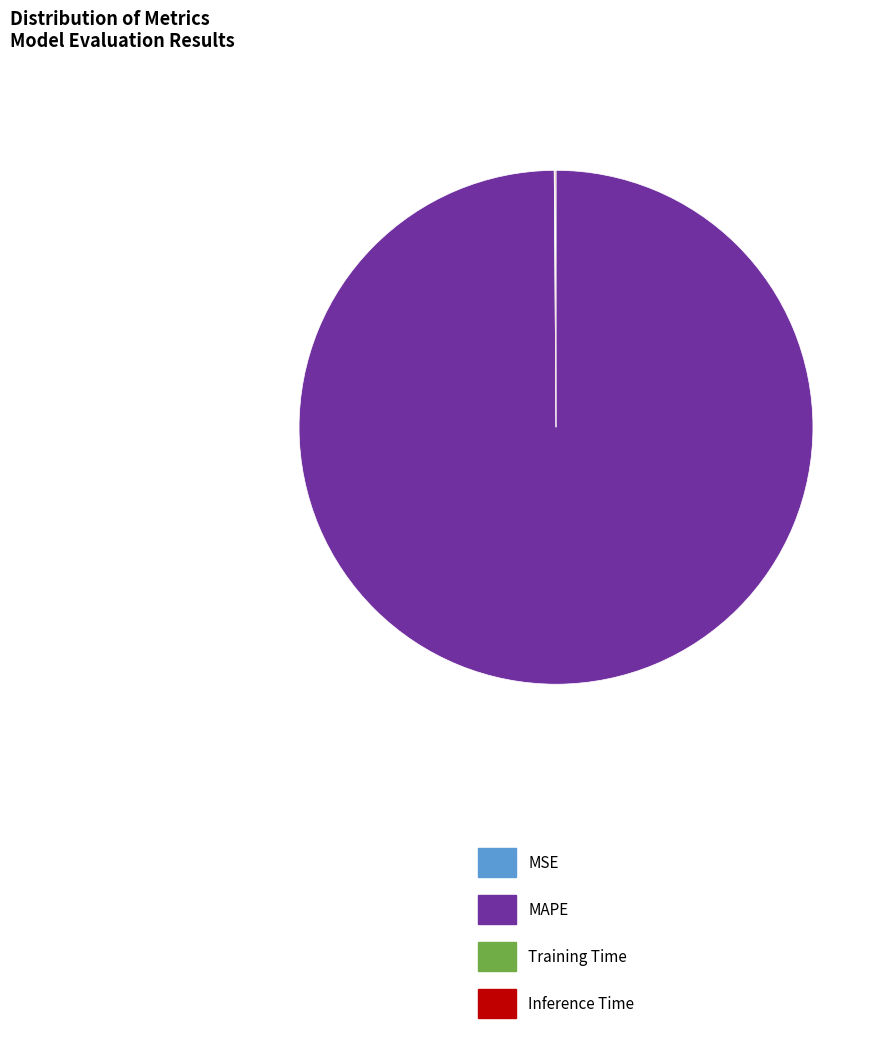

Which category has the biggest portion of the pie?

MAPE